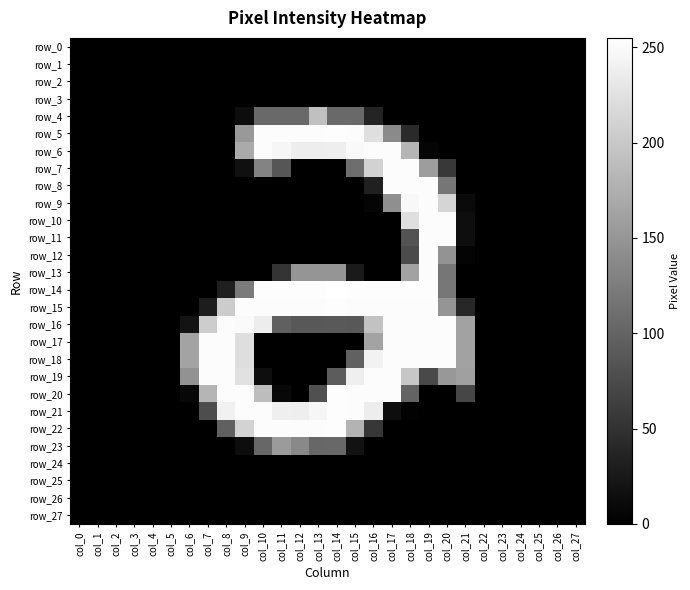

Reading right to left, what are all the values shown in this chart?

row_0: col_27=0	col_26=0	col_25=0	col_24=0	col_23=0	col_22=0	col_21=0	col_20=0	col_19=0	col_18=0	col_17=0	col_16=0	col_15=0	col_14=0	col_13=0	col_12=0	col_11=0	col_10=0	col_9=0	col_8=0	col_7=0	col_6=0	col_5=0	col_4=0	col_3=0	col_2=0	col_1=0	col_0=0
row_1: col_27=0	col_26=0	col_25=0	col_24=0	col_23=0	col_22=0	col_21=0	col_20=0	col_19=0	col_18=0	col_17=0	col_16=0	col_15=0	col_14=0	col_13=0	col_12=0	col_11=0	col_10=0	col_9=0	col_8=0	col_7=0	col_6=0	col_5=0	col_4=0	col_3=0	col_2=0	col_1=0	col_0=0
row_2: col_27=0	col_26=0	col_25=0	col_24=0	col_23=0	col_22=0	col_21=0	col_20=0	col_19=0	col_18=0	col_17=0	col_16=0	col_15=0	col_14=0	col_13=0	col_12=0	col_11=0	col_10=0	col_9=0	col_8=0	col_7=0	col_6=0	col_5=0	col_4=0	col_3=0	col_2=0	col_1=0	col_0=0
row_3: col_27=0	col_26=0	col_25=0	col_24=0	col_23=0	col_22=0	col_21=0	col_20=0	col_19=0	col_18=0	col_17=0	col_16=0	col_15=0	col_14=0	col_13=0	col_12=0	col_11=0	col_10=0	col_9=0	col_8=0	col_7=0	col_6=0	col_5=0	col_4=0	col_3=0	col_2=0	col_1=0	col_0=0
row_4: col_27=0	col_26=0	col_25=0	col_24=0	col_23=0	col_22=0	col_21=0	col_20=0	col_19=0	col_18=0	col_17=0	col_16=37	col_15=105	col_14=106	col_13=192	col_12=105	col_11=105	col_10=105	col_9=13	col_8=0	col_7=0	col_6=0	col_5=0	col_4=0	col_3=0	col_2=0	col_1=0	col_0=0
row_5: col_27=0	col_26=0	col_25=0	col_24=0	col_23=0	col_22=0	col_21=0	col_20=0	col_19=0	col_18=42	col_17=138	col_16=223	col_15=252	col_14=253	col_13=252	col_12=252	col_11=252	col_10=252	col_9=153	col_8=0	col_7=0	col_6=0	col_5=0	col_4=0	col_3=0	col_2=0	col_1=0	col_0=0
row_6: col_27=0	col_26=0	col_25=0	col_24=0	col_23=0	col_22=0	col_21=0	col_20=0	col_19=5	col_18=181	col_17=252	col_16=252	col_15=249	col_14=238	col_13=237	col_12=237	col_11=246	col_10=252	col_9=170	col_8=0	col_7=0	col_6=0	col_5=0	col_4=0	col_3=0	col_2=0	col_1=0	col_0=0
row_7: col_27=0	col_26=0	col_25=0	col_24=0	col_23=0	col_22=0	col_21=0	col_20=56	col_19=157	col_18=252	col_17=252	col_16=210	col_15=110	col_14=0	col_13=0	col_12=0	col_11=86	col_10=132	col_9=16	col_8=0	col_7=0	col_6=0	col_5=0	col_4=0	col_3=0	col_2=0	col_1=0	col_0=0
row_8: col_27=0	col_26=0	col_25=0	col_24=0	col_23=0	col_22=0	col_21=0	col_20=118	col_19=252	col_18=252	col_17=252	col_16=32	col_15=0	col_14=0	col_13=0	col_12=0	col_11=0	col_10=0	col_9=0	col_8=0	col_7=0	col_6=0	col_5=0	col_4=0	col_3=0	col_2=0	col_1=0	col_0=0
row_9: col_27=0	col_26=0	col_25=0	col_24=0	col_23=0	col_22=0	col_21=10	col_20=213	col_19=252	col_18=248	col_17=143	col_16=5	col_15=0	col_14=0	col_13=0	col_12=0	col_11=0	col_10=0	col_9=0	col_8=0	col_7=0	col_6=0	col_5=0	col_4=0	col_3=0	col_2=0	col_1=0	col_0=0
row_10: col_27=0	col_26=0	col_25=0	col_24=0	col_23=0	col_22=0	col_21=14	col_20=252	col_19=252	col_18=223	col_17=0	col_16=0	col_15=0	col_14=0	col_13=0	col_12=0	col_11=0	col_10=0	col_9=0	col_8=0	col_7=0	col_6=0	col_5=0	col_4=0	col_3=0	col_2=0	col_1=0	col_0=0
row_11: col_27=0	col_26=0	col_25=0	col_24=0	col_23=0	col_22=0	col_21=14	col_20=252	col_19=252	col_18=83	col_17=0	col_16=0	col_15=0	col_14=0	col_13=0	col_12=0	col_11=0	col_10=0	col_9=0	col_8=0	col_7=0	col_6=0	col_5=0	col_4=0	col_3=0	col_2=0	col_1=0	col_0=0
row_12: col_27=0	col_26=0	col_25=0	col_24=0	col_23=0	col_22=0	col_21=4	col_20=148	col_19=252	col_18=75	col_17=0	col_16=0	col_15=0	col_14=0	col_13=0	col_12=0	col_11=0	col_10=0	col_9=0	col_8=0	col_7=0	col_6=0	col_5=0	col_4=0	col_3=0	col_2=0	col_1=0	col_0=0
row_13: col_27=0	col_26=0	col_25=0	col_24=0	col_23=0	col_22=0	col_21=0	col_20=118	col_19=252	col_18=162	col_17=0	col_16=0	col_15=26	col_14=149	col_13=149	col_12=149	col_11=53	col_10=0	col_9=0	col_8=0	col_7=0	col_6=0	col_5=0	col_4=0	col_3=0	col_2=0	col_1=0	col_0=0
row_14: col_27=0	col_26=0	col_25=0	col_24=0	col_23=0	col_22=0	col_21=0	col_20=119	col_19=253	col_18=253	col_17=253	col_16=253	col_15=253	col_14=255	col_13=253	col_12=253	col_11=253	col_10=253	col_9=123	col_8=31	col_7=0	col_6=0	col_5=0	col_4=0	col_3=0	col_2=0	col_1=0	col_0=0
row_15: col_27=0	col_26=0	col_25=0	col_24=0	col_23=0	col_22=0	col_21=39	col_20=149	col_19=252	col_18=252	col_17=252	col_16=252	col_15=252	col_14=253	col_13=252	col_12=252	col_11=252	col_10=252	col_9=252	col_8=204	col_7=29	col_6=0	col_5=0	col_4=0	col_3=0	col_2=0	col_1=0	col_0=0
row_16: col_27=0	col_26=0	col_25=0	col_24=0	col_23=0	col_22=0	col_21=162	col_20=252	col_19=252	col_18=252	col_17=252	col_16=194	col_15=88	col_14=89	col_13=88	col_12=88	col_11=96	col_10=237	col_9=250	col_8=252	col_7=205	col_6=19	col_5=0	col_4=0	col_3=0	col_2=0	col_1=0	col_0=0
row_17: col_27=0	col_26=0	col_25=0	col_24=0	col_23=0	col_22=0	col_21=162	col_20=252	col_19=252	col_18=252	col_17=252	col_16=164	col_15=0	col_14=0	col_13=0	col_12=0	col_11=0	col_10=0	col_9=222	col_8=252	col_7=252	col_6=164	col_5=0	col_4=0	col_3=0	col_2=0	col_1=0	col_0=0
row_18: col_27=0	col_26=0	col_25=0	col_24=0	col_23=0	col_22=0	col_21=162	col_20=252	col_19=252	col_18=252	col_17=252	col_16=242	col_15=98	col_14=0	col_13=0	col_12=0	col_11=0	col_10=0	col_9=222	col_8=252	col_7=252	col_6=164	col_5=0	col_4=0	col_3=0	col_2=0	col_1=0	col_0=0
row_19: col_27=0	col_26=0	col_25=0	col_24=0	col_23=0	col_22=0	col_21=160	col_20=152	col_19=74	col_18=199	col_17=252	col_16=252	col_15=239	col_14=92	col_13=0	col_12=0	col_11=0	col_10=14	col_9=225	col_8=252	col_7=252	col_6=146	col_5=0	col_4=0	col_3=0	col_2=0	col_1=0	col_0=0
row_20: col_27=0	col_26=0	col_25=0	col_24=0	col_23=0	col_22=0	col_21=70	col_20=0	col_19=0	col_18=99	col_17=252	col_16=252	col_15=252	col_14=253	col_13=80	col_12=0	col_11=8	col_10=189	col_9=252	col_8=252	col_7=181	col_6=7	col_5=0	col_4=0	col_3=0	col_2=0	col_1=0	col_0=0
row_21: col_27=0	col_26=0	col_25=0	col_24=0	col_23=0	col_22=0	col_21=0	col_20=0	col_19=0	col_18=2	col_17=14	col_16=237	col_15=252	col_14=253	col_13=246	col_12=238	col_11=239	col_10=252	col_9=252	col_8=241	col_7=77	col_6=0	col_5=0	col_4=0	col_3=0	col_2=0	col_1=0	col_0=0
row_22: col_27=0	col_26=0	col_25=0	col_24=0	col_23=0	col_22=0	col_21=0	col_20=0	col_19=0	col_18=0	col_17=0	col_16=55	col_15=179	col_14=253	col_13=252	col_12=252	col_11=252	col_10=252	col_9=212	col_8=96	col_7=0	col_6=0	col_5=0	col_4=0	col_3=0	col_2=0	col_1=0	col_0=0
row_23: col_27=0	col_26=0	col_25=0	col_24=0	col_23=0	col_22=0	col_21=0	col_20=0	col_19=0	col_18=0	col_17=0	col_16=0	col_15=18	col_14=104	col_13=103	col_12=137	col_11=155	col_10=103	col_9=13	col_8=0	col_7=0	col_6=0	col_5=0	col_4=0	col_3=0	col_2=0	col_1=0	col_0=0
row_24: col_27=0	col_26=0	col_25=0	col_24=0	col_23=0	col_22=0	col_21=0	col_20=0	col_19=0	col_18=0	col_17=0	col_16=0	col_15=0	col_14=0	col_13=0	col_12=0	col_11=0	col_10=0	col_9=0	col_8=0	col_7=0	col_6=0	col_5=0	col_4=0	col_3=0	col_2=0	col_1=0	col_0=0
row_25: col_27=0	col_26=0	col_25=0	col_24=0	col_23=0	col_22=0	col_21=0	col_20=0	col_19=0	col_18=0	col_17=0	col_16=0	col_15=0	col_14=0	col_13=0	col_12=0	col_11=0	col_10=0	col_9=0	col_8=0	col_7=0	col_6=0	col_5=0	col_4=0	col_3=0	col_2=0	col_1=0	col_0=0
row_26: col_27=0	col_26=0	col_25=0	col_24=0	col_23=0	col_22=0	col_21=0	col_20=0	col_19=0	col_18=0	col_17=0	col_16=0	col_15=0	col_14=0	col_13=0	col_12=0	col_11=0	col_10=0	col_9=0	col_8=0	col_7=0	col_6=0	col_5=0	col_4=0	col_3=0	col_2=0	col_1=0	col_0=0
row_27: col_27=0	col_26=0	col_25=0	col_24=0	col_23=0	col_22=0	col_21=0	col_20=0	col_19=0	col_18=0	col_17=0	col_16=0	col_15=0	col_14=0	col_13=0	col_12=0	col_11=0	col_10=0	col_9=0	col_8=0	col_7=0	col_6=0	col_5=0	col_4=0	col_3=0	col_2=0	col_1=0	col_0=0